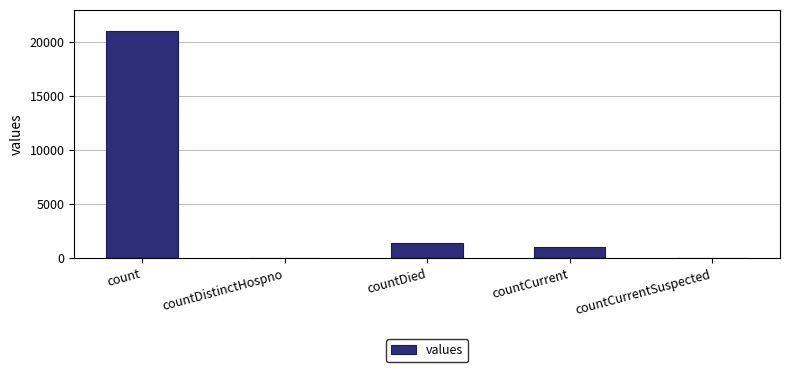

Reading left to right, list all the values displayed in this chart.

21050	0	1405	1006	0